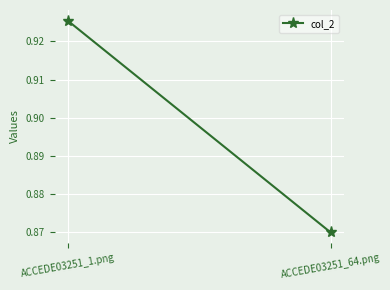

What is the greatest value displayed?

0.9